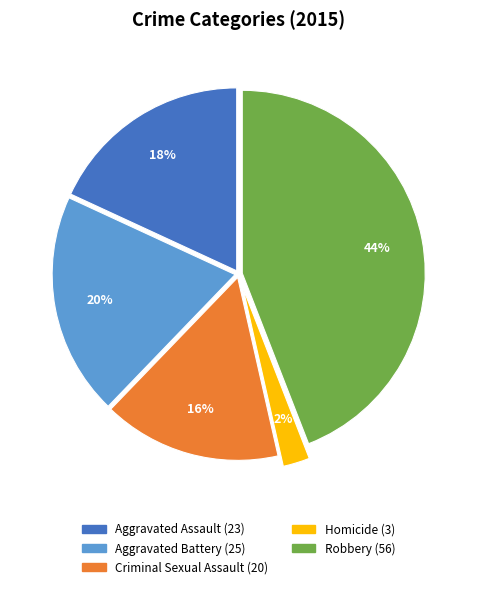

To the nearest percent, what portion does Criminal Sexual Assault represent?

16%